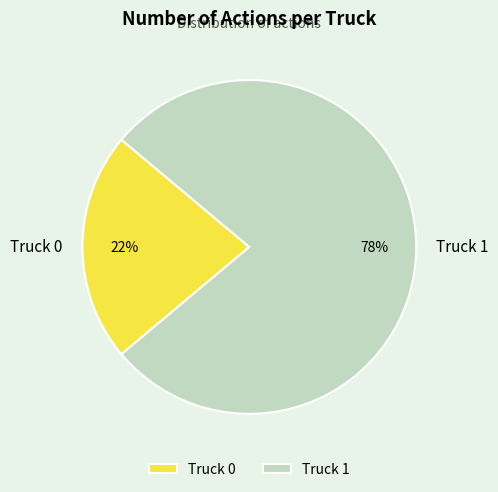

How many segments does this pie chart have?

2